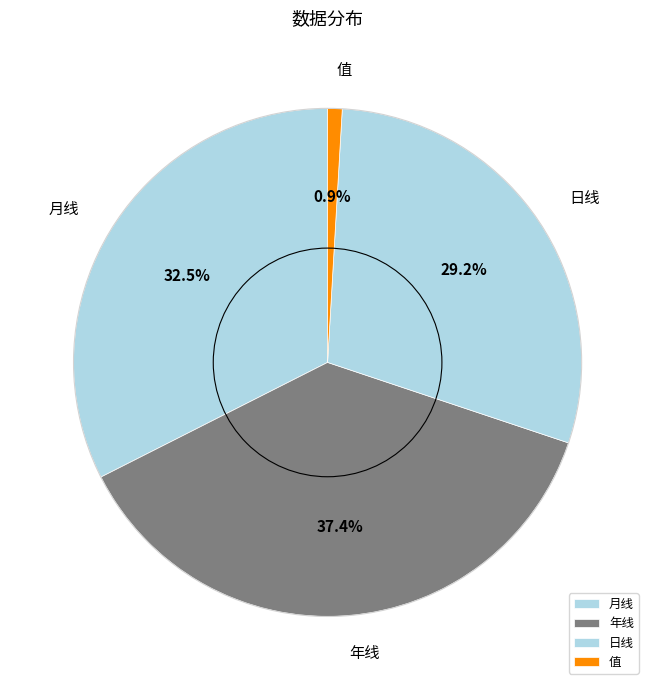

Combined, what portion of the pie is 日线 and 值?

30.1%